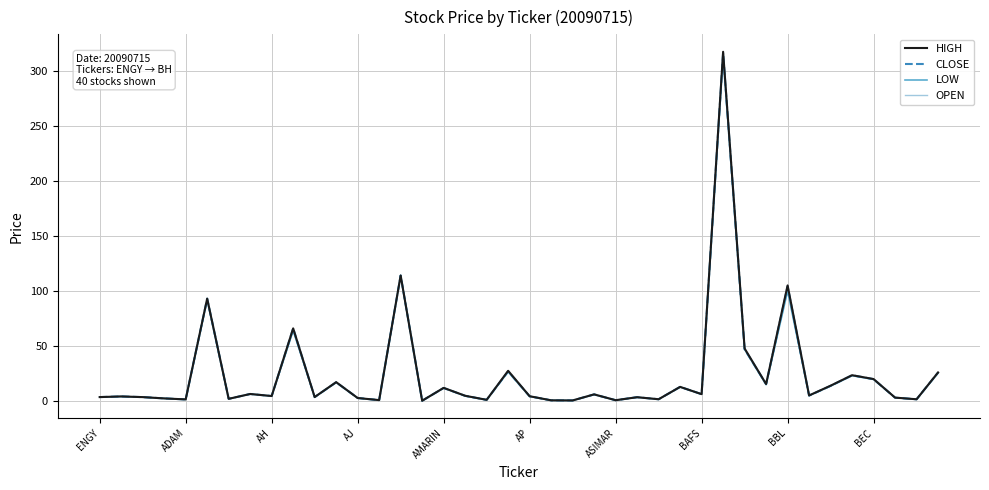

What is the highest value of the LOW series?

313.0